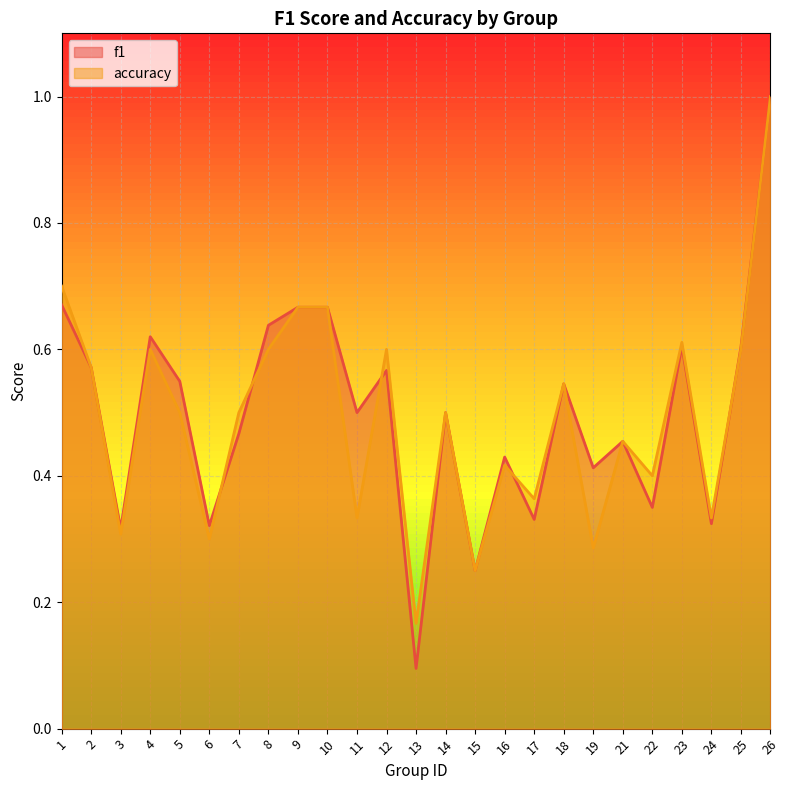

True or false: f1 has a value of 0.7 at 10.

True